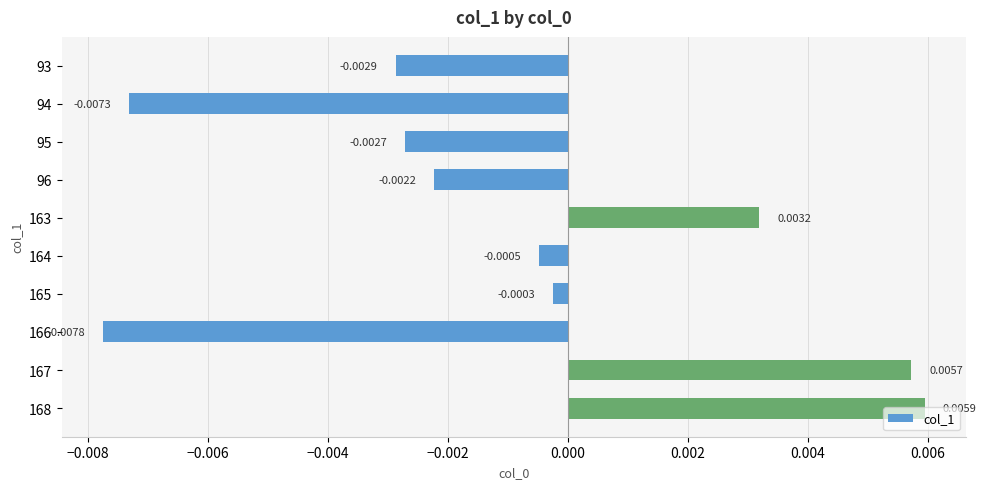

Rank the categories by value from lowest to highest.

166, 94, 93, 95, 96, 164, 165, 163, 167, 168